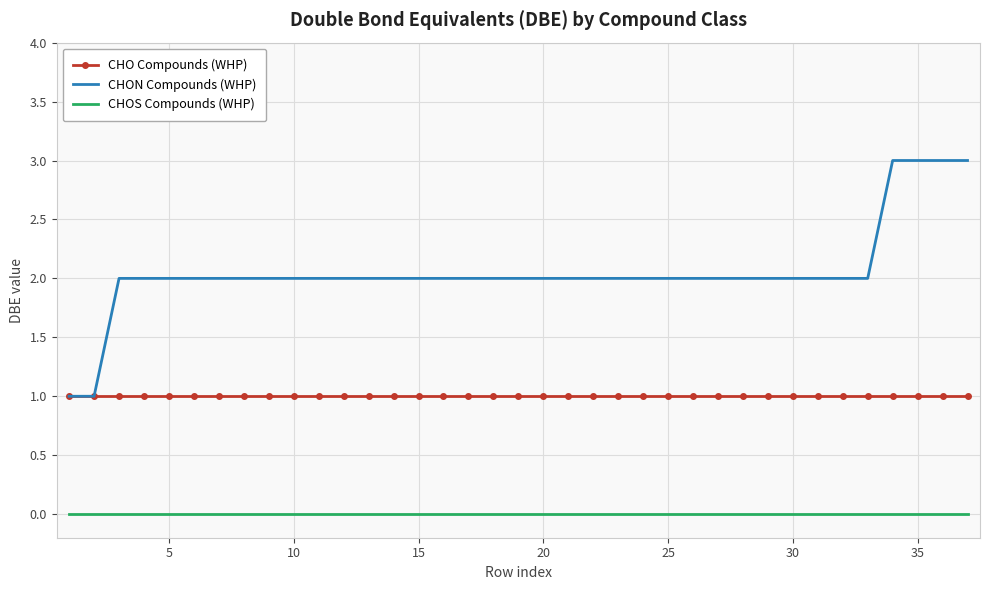

Rank the series by their average value, from lowest to highest.

CHOS Compounds (WHP), CHO Compounds (WHP), CHON Compounds (WHP)